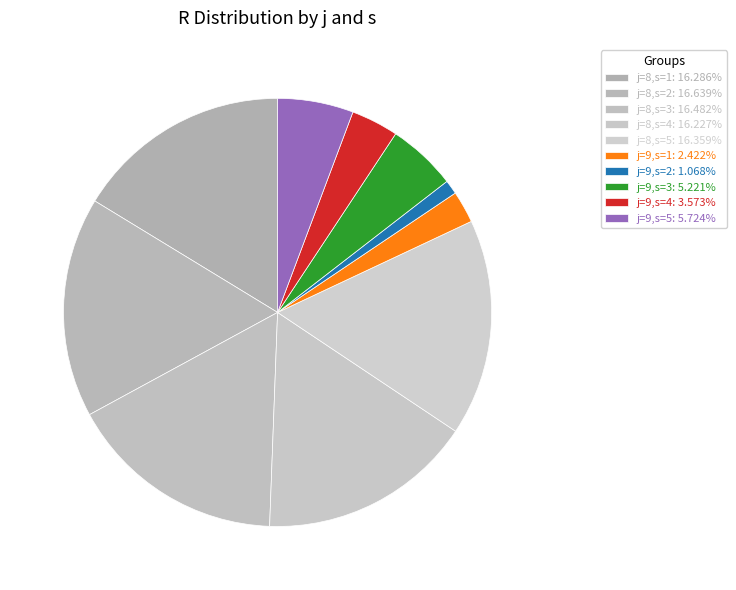

To the nearest percent, what is the average slice percentage?

10%